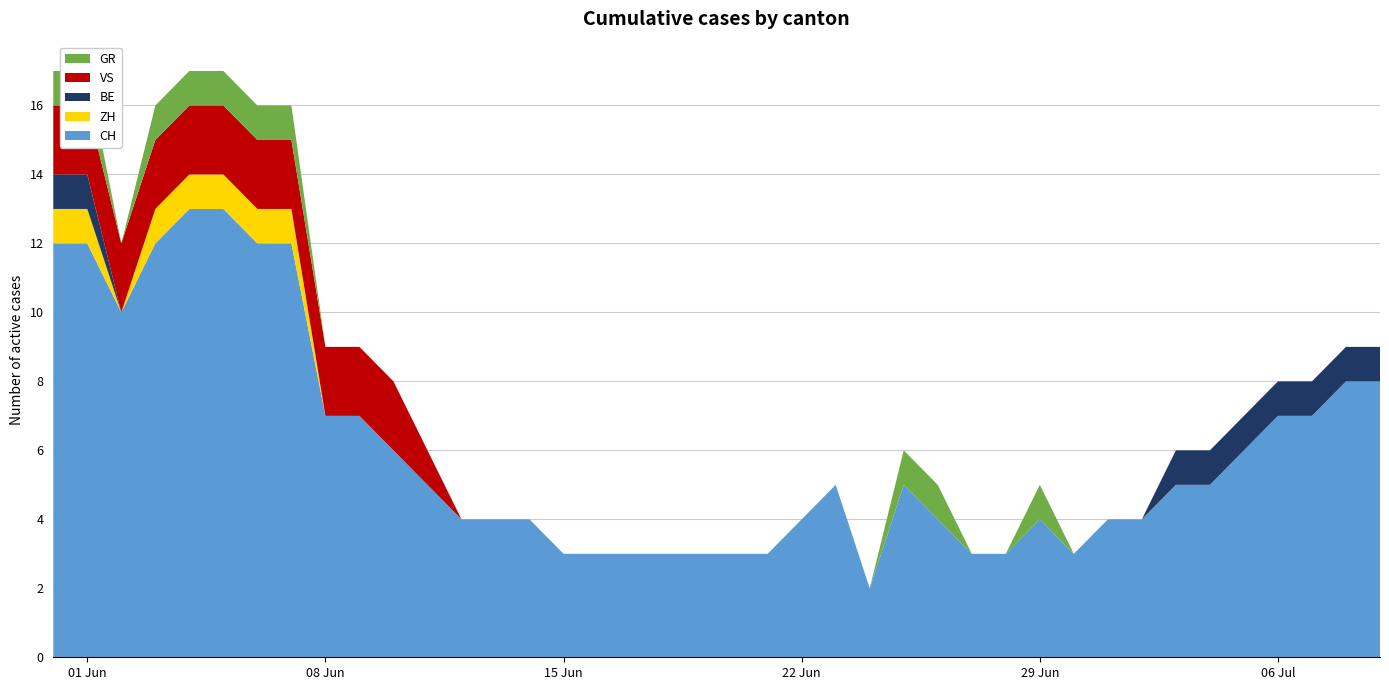

Reading right to left, extract all data points from this chart.

CH: 8	8	7	7	6	5	5	4	4	3	4	3	3	4	5	2	5	4	3	3	3	3	3	3	3	4	4	4	5	6	7	7	12	12	13	13	12	10	12	12
ZH: 0	0	0	0	0	0	0	0	0	0	0	0	0	0	0	0	0	0	0	0	0	0	0	0	0	0	0	0	0	0	0	0	1	1	1	1	1	0	1	1
BE: 1	1	1	1	1	1	1	0	0	0	0	0	0	0	0	0	0	0	0	0	0	0	0	0	0	0	0	0	0	0	0	0	0	0	0	0	0	0	1	1
VS: 0	0	0	0	0	0	0	0	0	0	0	0	0	0	0	0	0	0	0	0	0	0	0	0	0	0	0	0	1	2	2	2	2	2	2	2	2	2	2	2
GR: 0	0	0	0	0	0	0	0	0	0	1	0	0	1	1	0	0	0	0	0	0	0	0	0	0	0	0	0	0	0	0	0	1	1	1	1	1	0	1	1